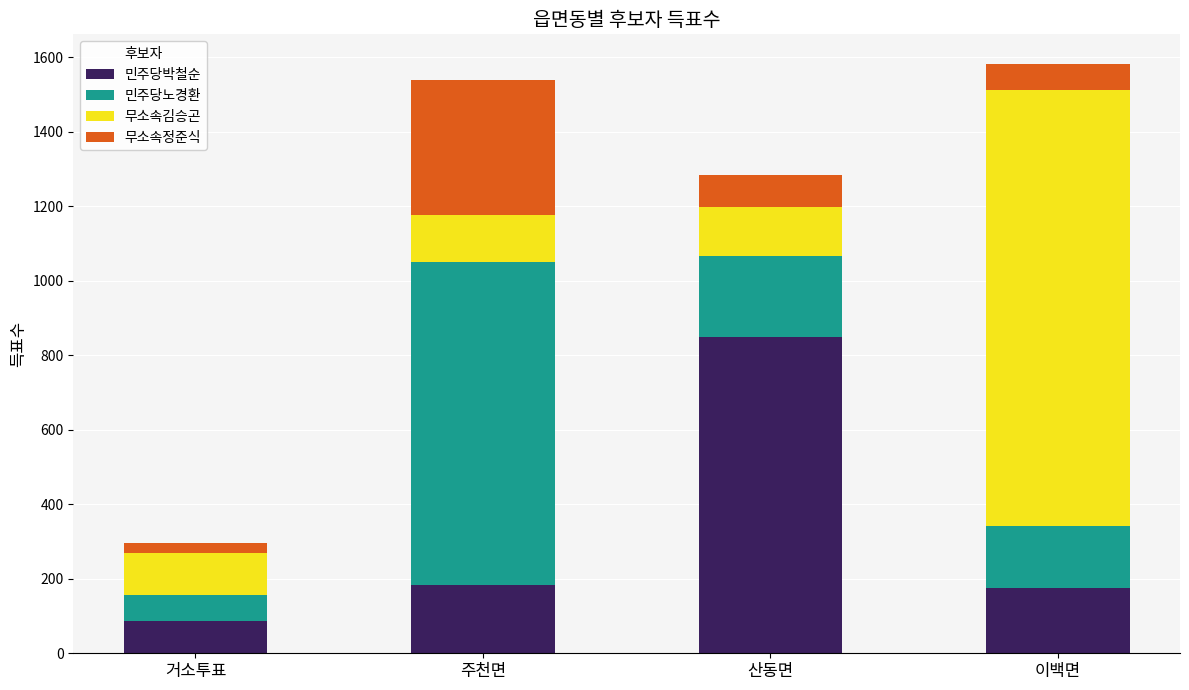

What is the sum of the 민주당박철순 values at 산동면 and 거소투표?

937